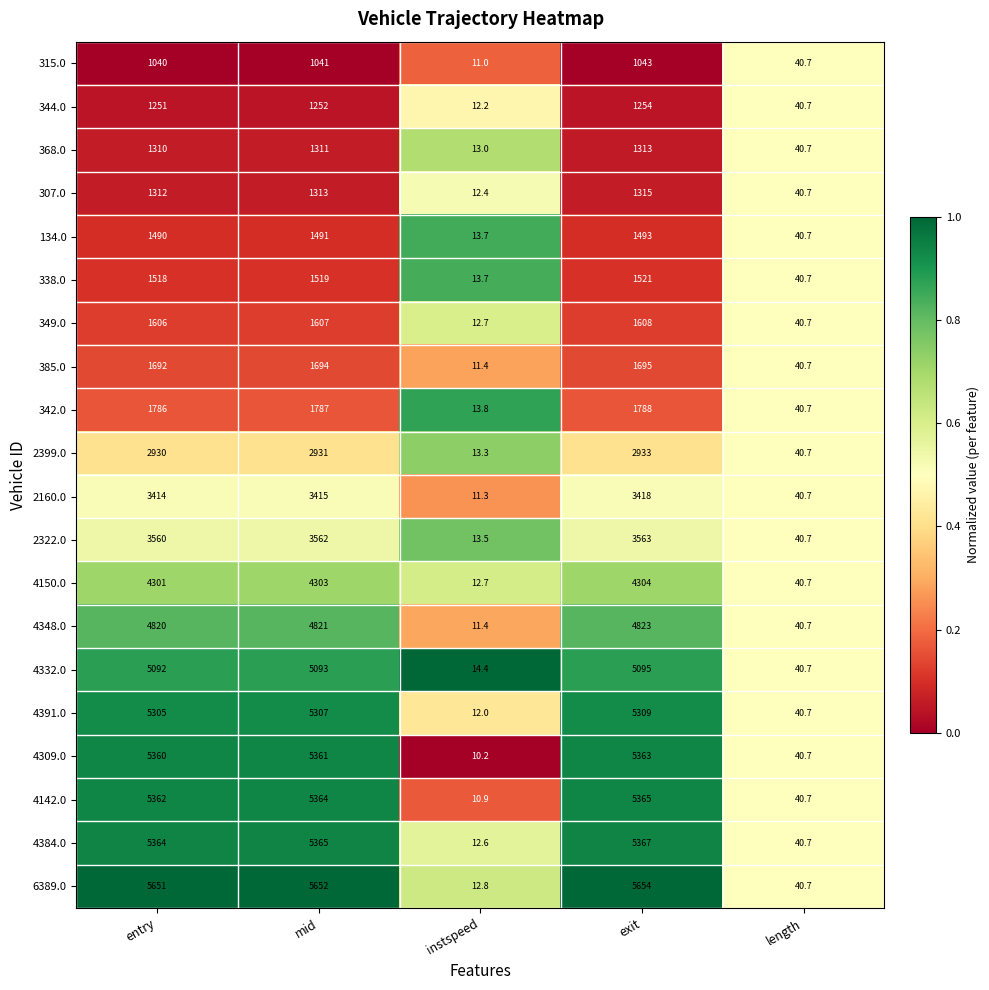

The value of 307.0 at instspeed is 4.0. True or false?

False